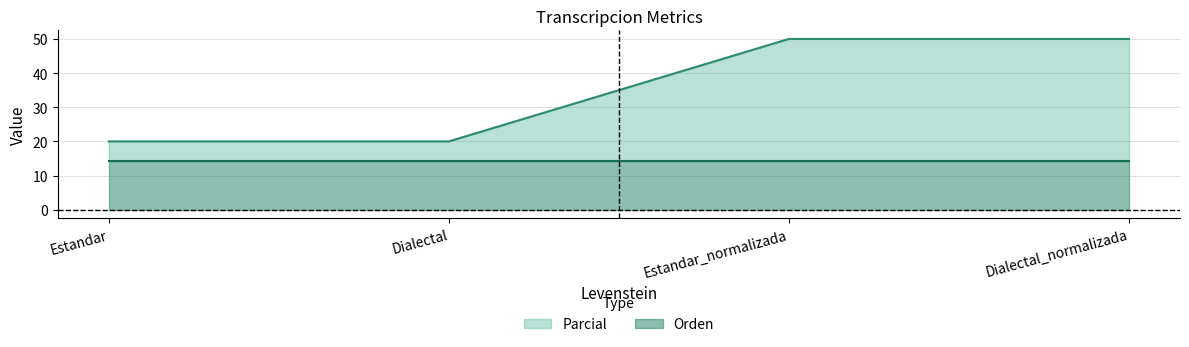

What is the change in value from Estandar to Dialectal_normalizada?

+30.0